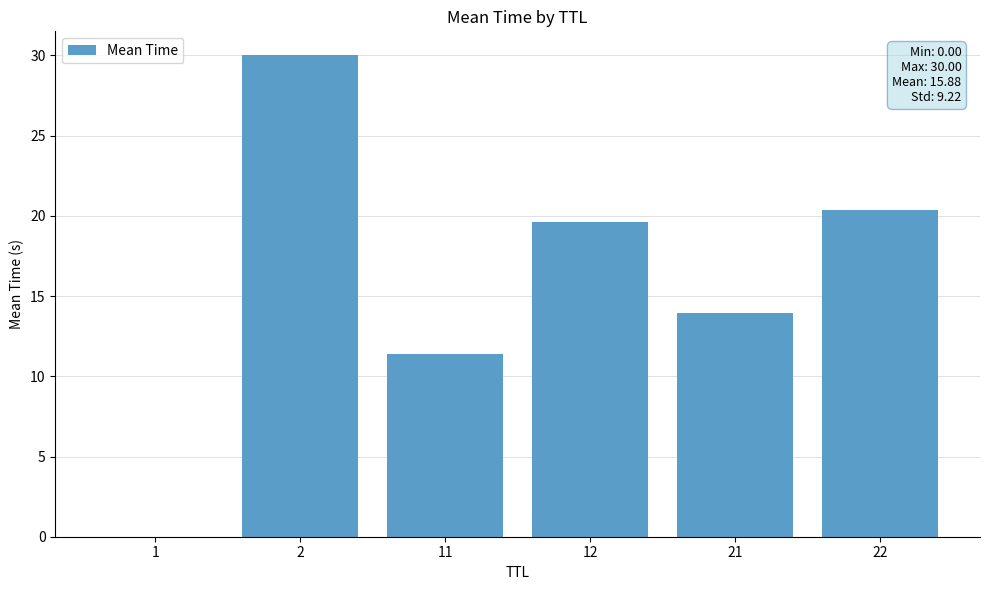

Count the number of values greater than 19.

3